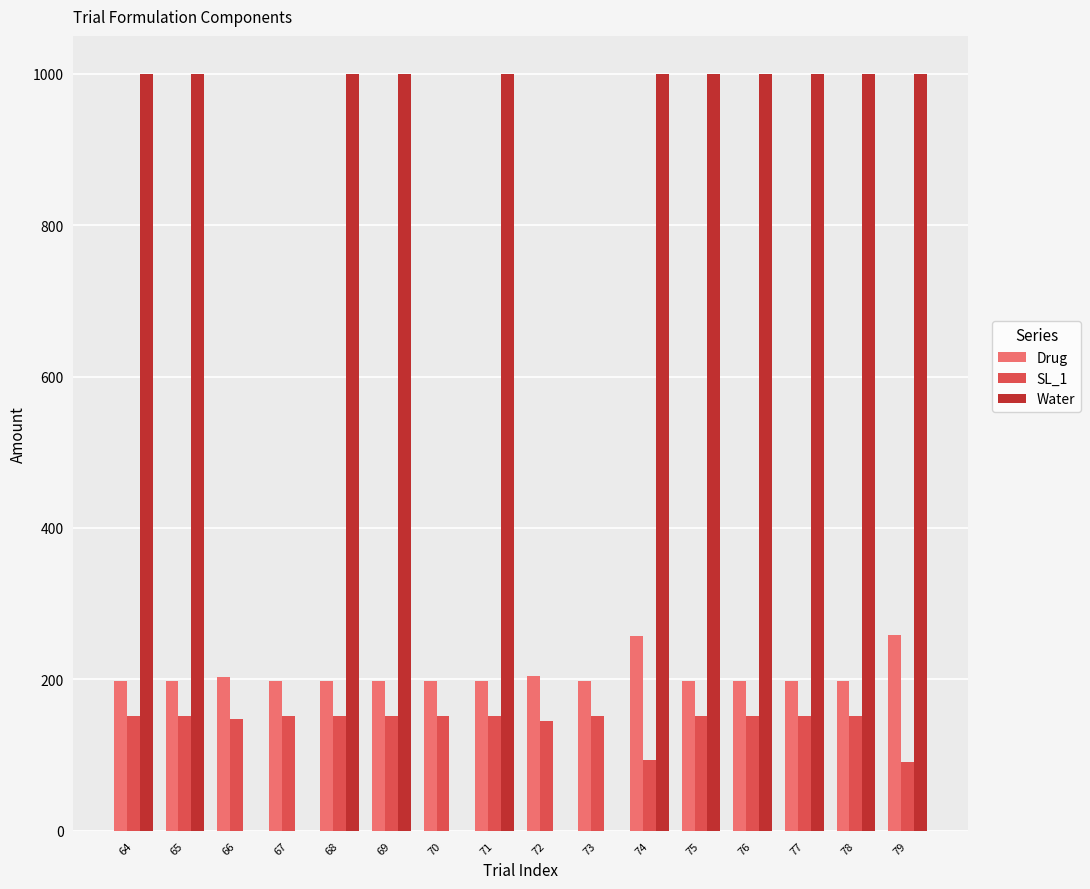

Is the value of Drug at 72 greater than the value of Water at 76?

No